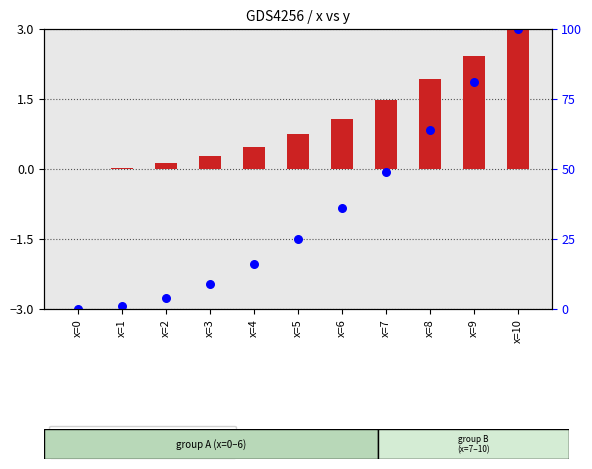

Which series has the widest spread of Y values?

percentile rank within the sample